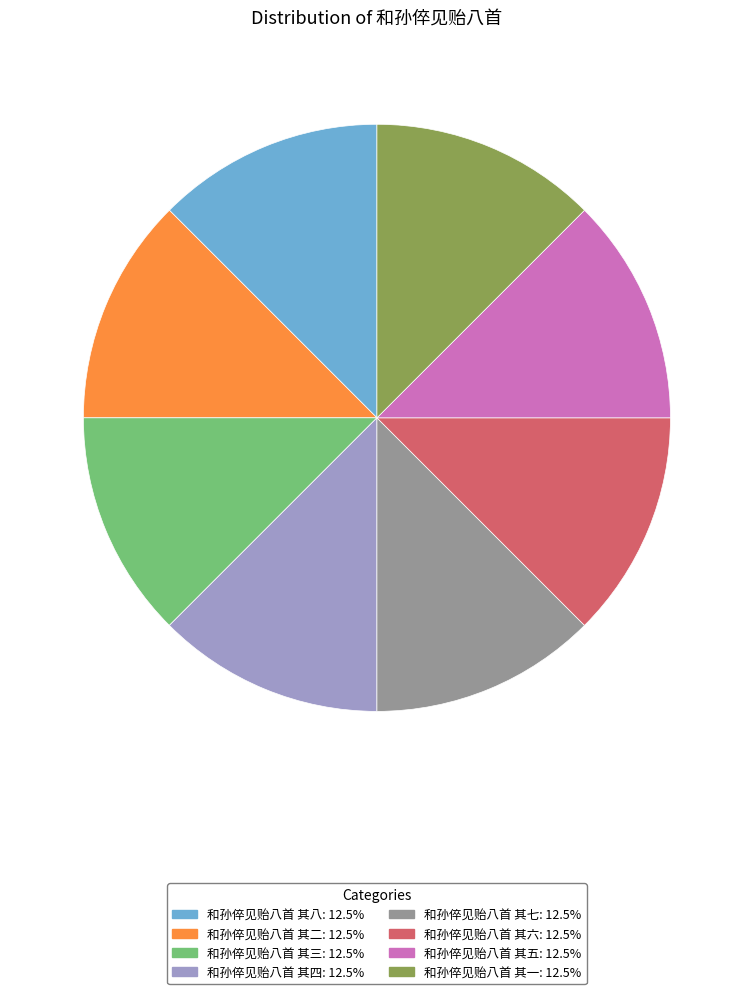

Is there a majority slice in this chart?

No